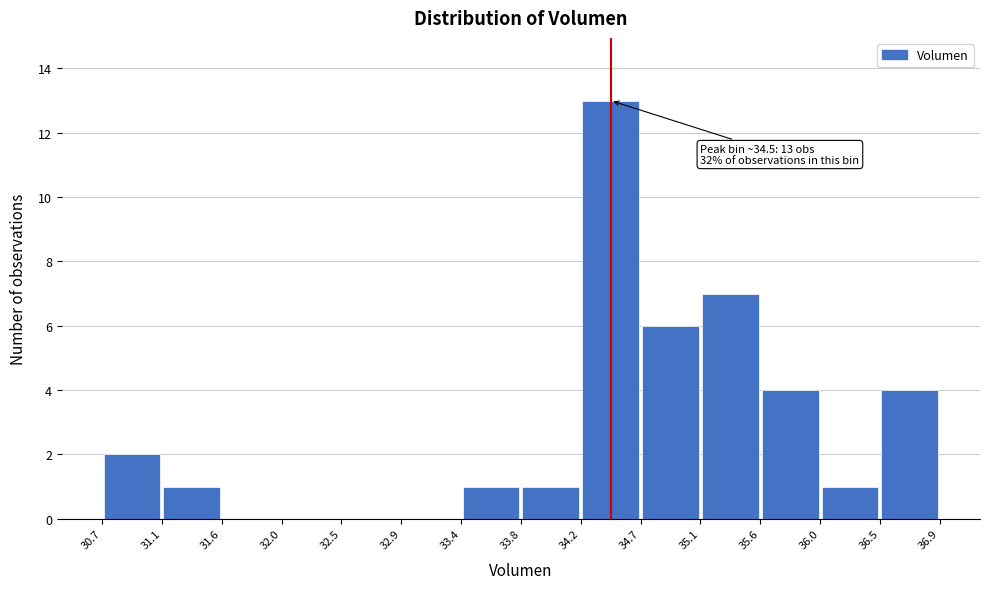

Which range on the x-axis has the tallest bar?

34.2 to 34.7